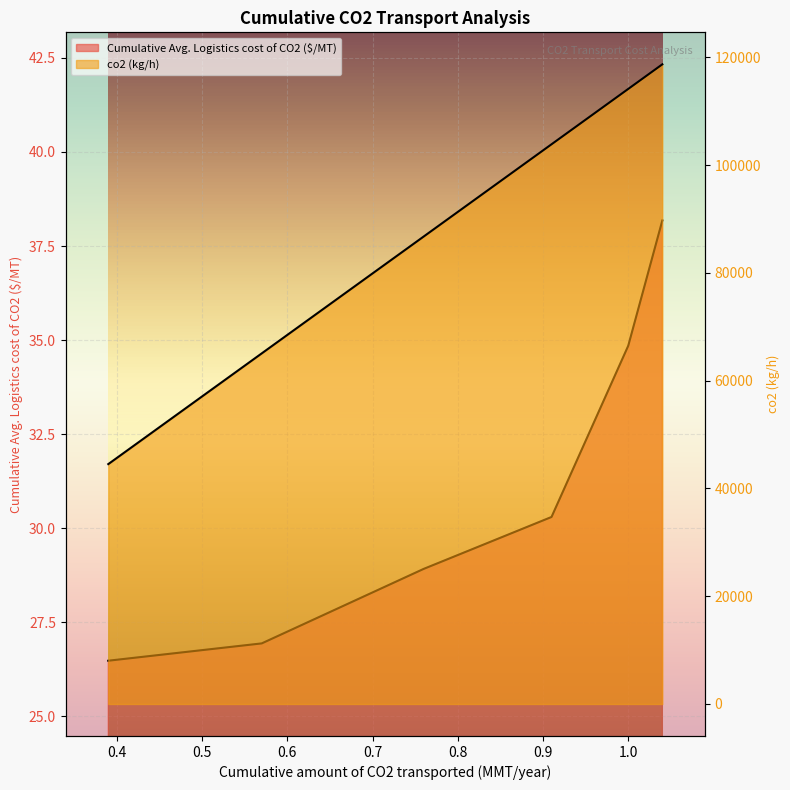

How many values in the co2 (kg/h) series are below 103881?

3